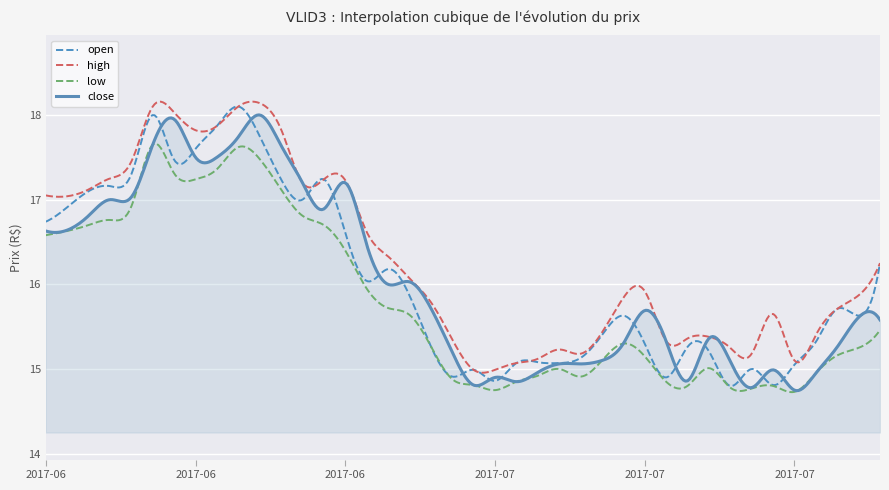

After their last crossing, which series has the higher values: close or low?

close